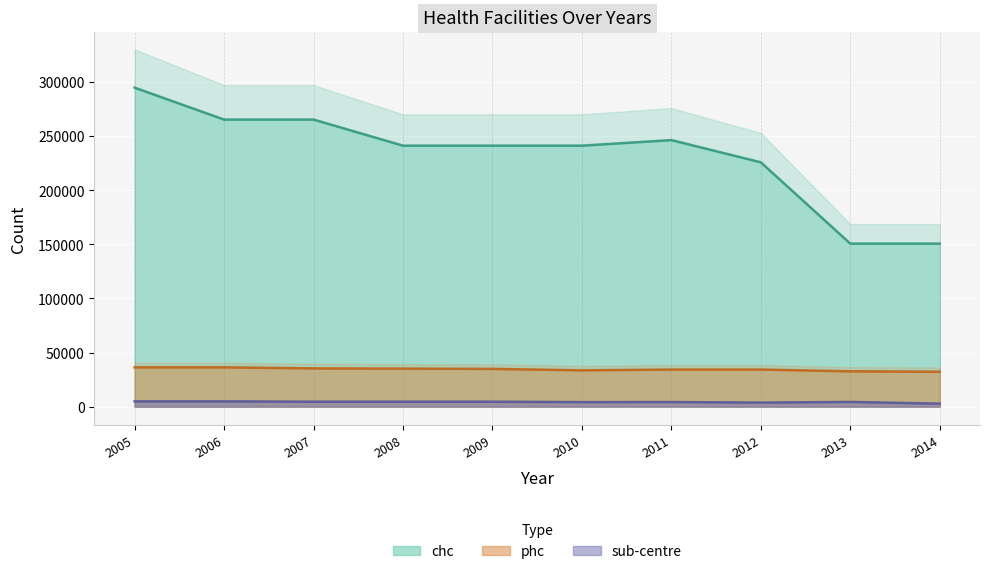

Is it true that sub-centre equals 2842 at 2010?

False